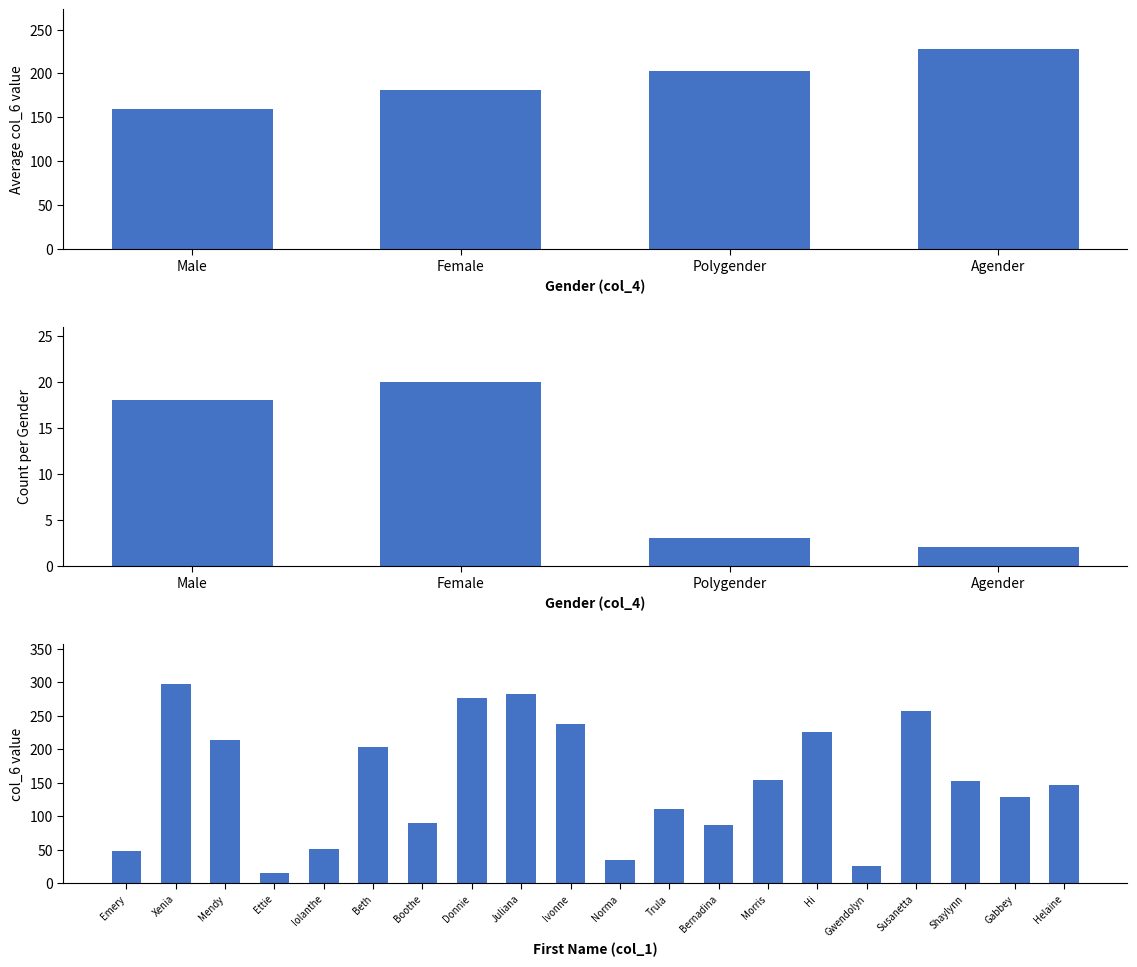

What is the maximum value shown in the chart?

298